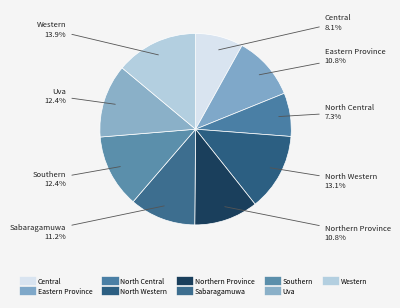

To the nearest percent, what percentage of the pie is Northern Province?

11%